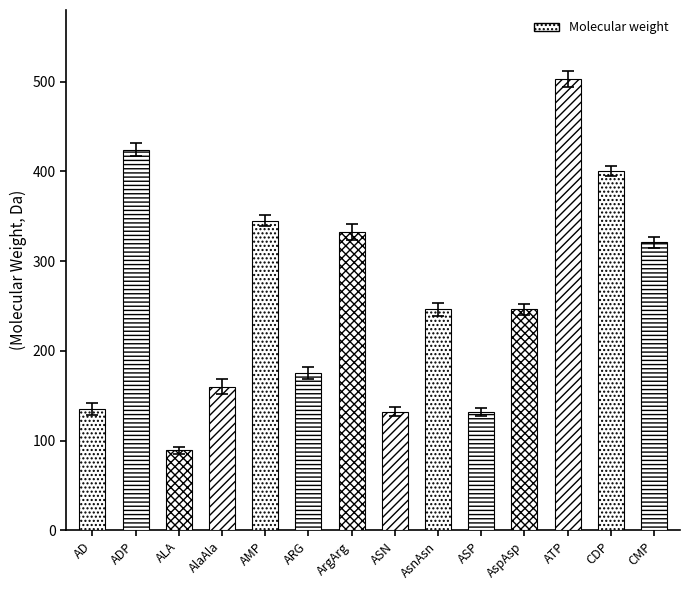

Are the bars grouped side by side (vs. stacked)?

No